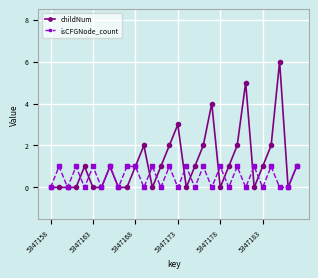

How many data points does each series have?

30